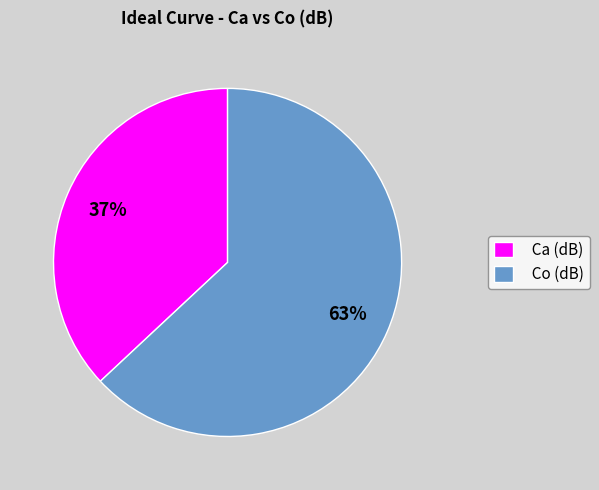

To the nearest percent, what portion does Ca (dB) represent?

37%